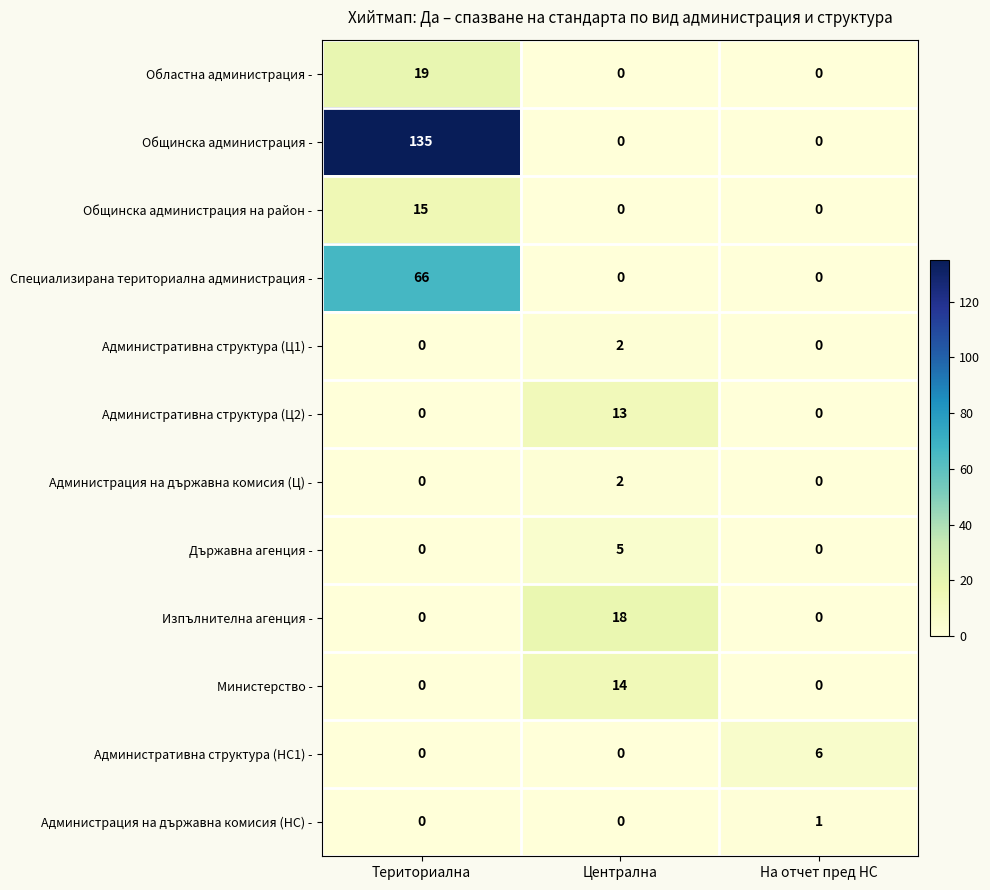

How many categories are shown in the chart?

3